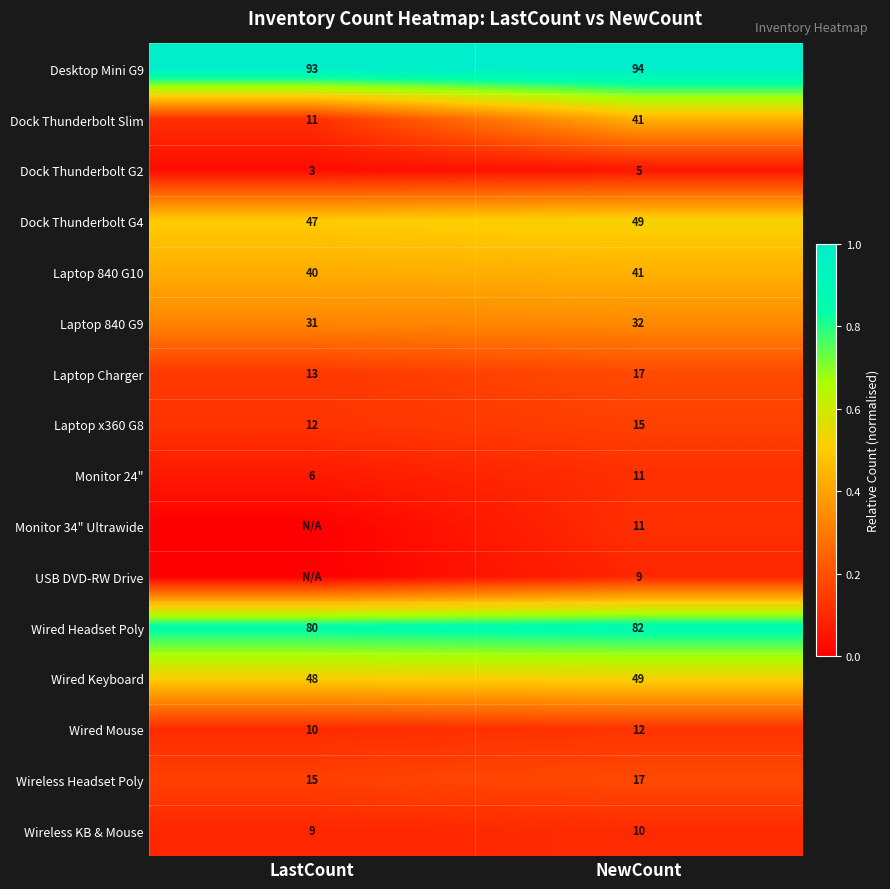

What is the sum of all Wired Headset Poly values?

162